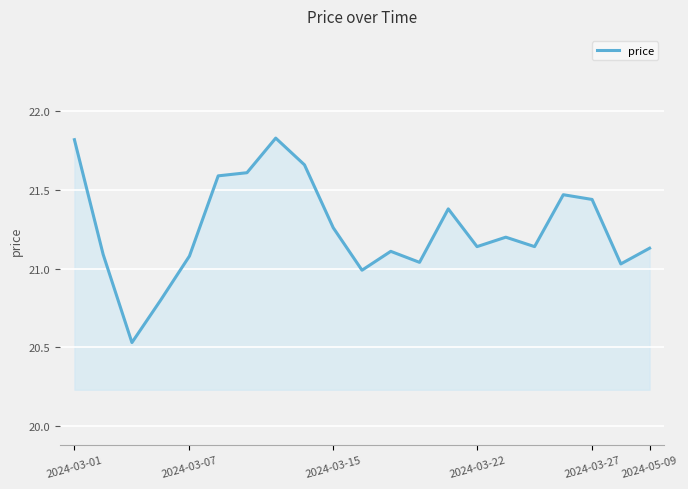

What is the difference between the maximum and minimum values?

1.3